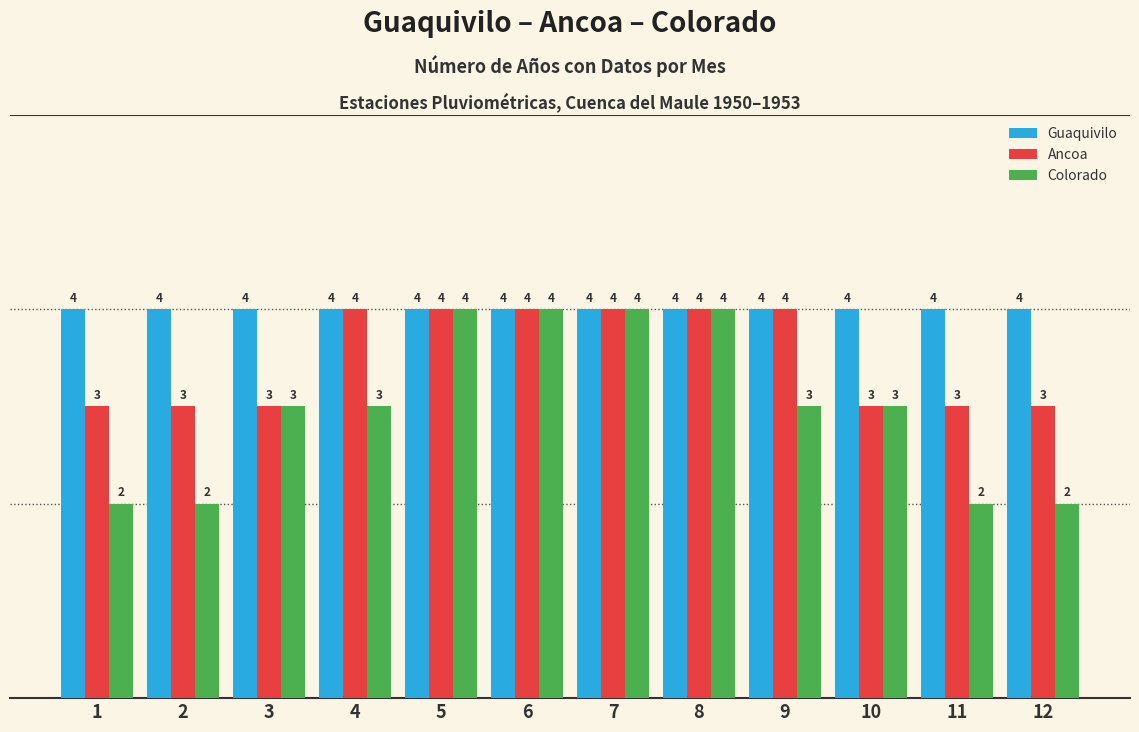

Which series has the widest spread of values?

Colorado